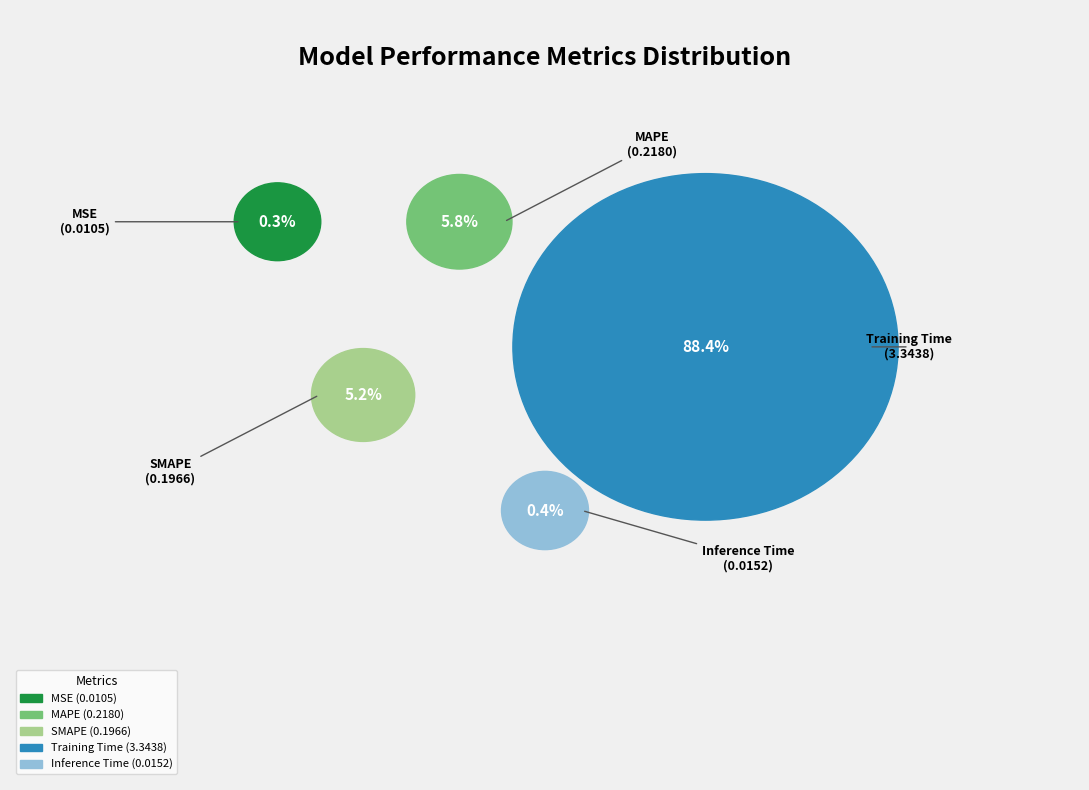

Rank the categories by value from highest to lowest.

Training Time, MAPE, SMAPE, Inference Time, MSE